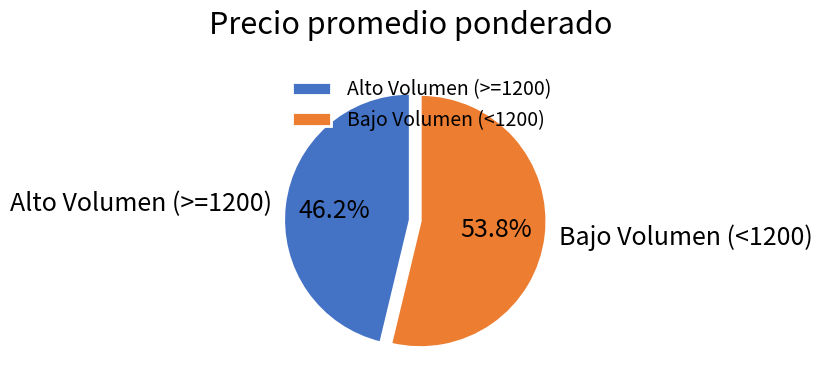

How many slices are in this pie chart?

2